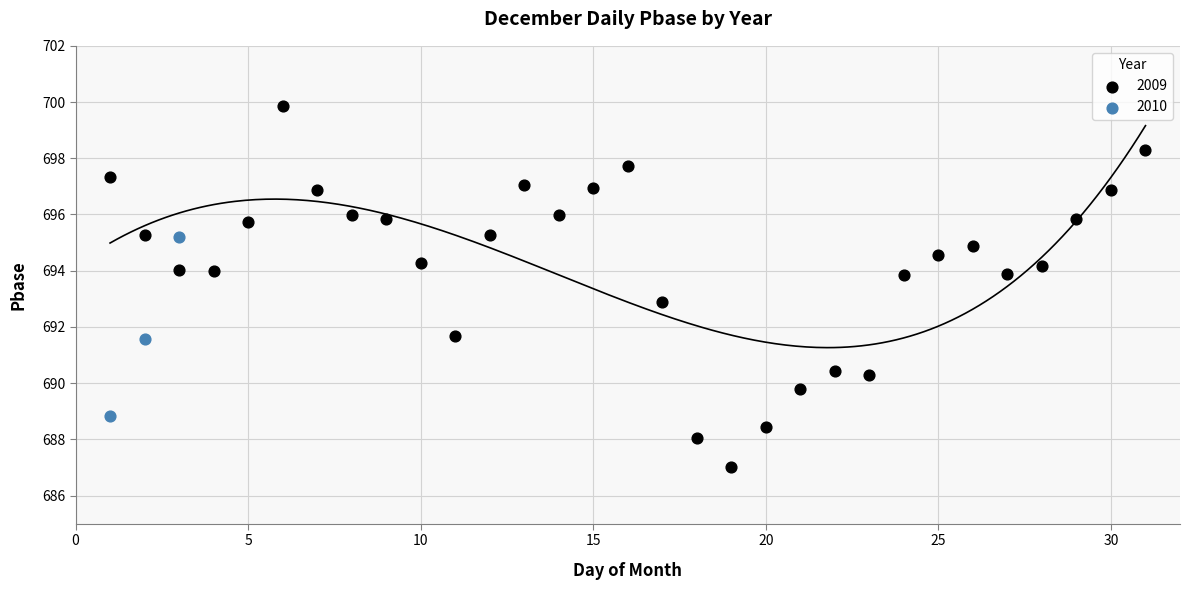

Which series has the widest spread of Y values?

2009